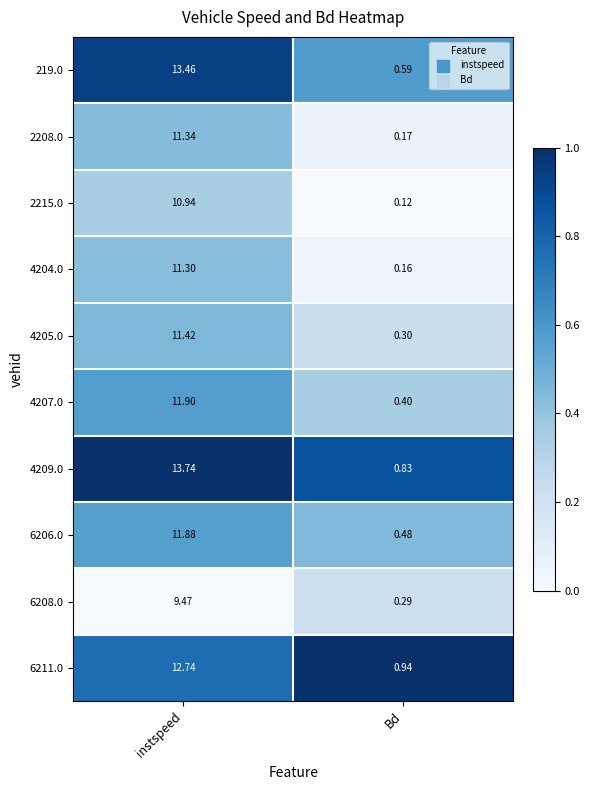

List the labels in order of 4205.0 value, largest first.

instspeed, Bd